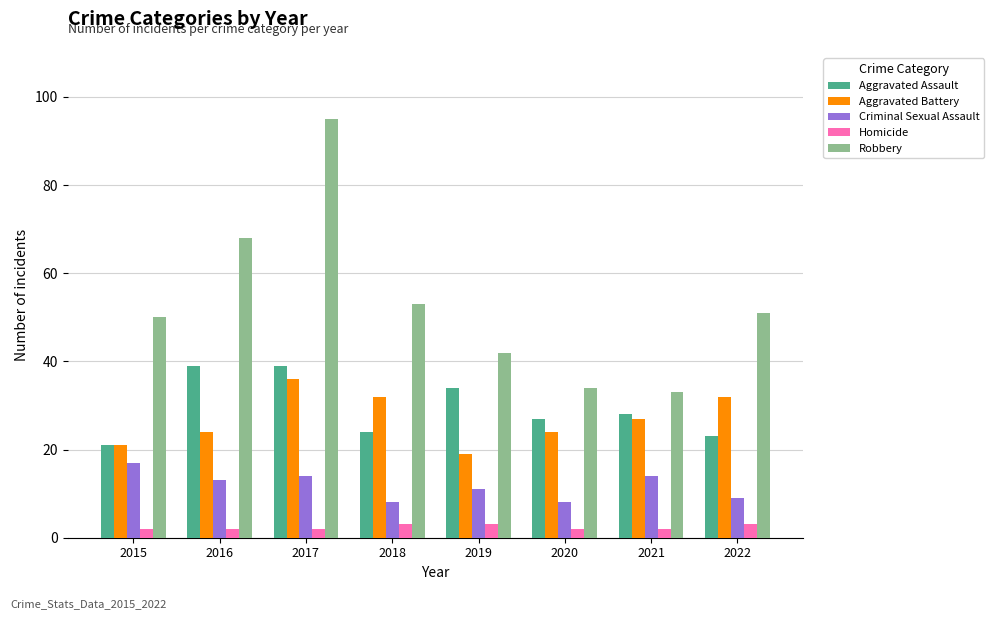

What is the value of the Aggravated Assault bar at the 2nd from the left?

39